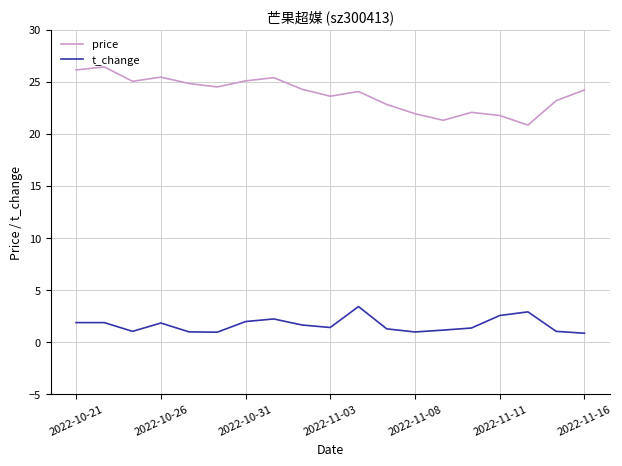

Which series has the largest total across all categories?

price